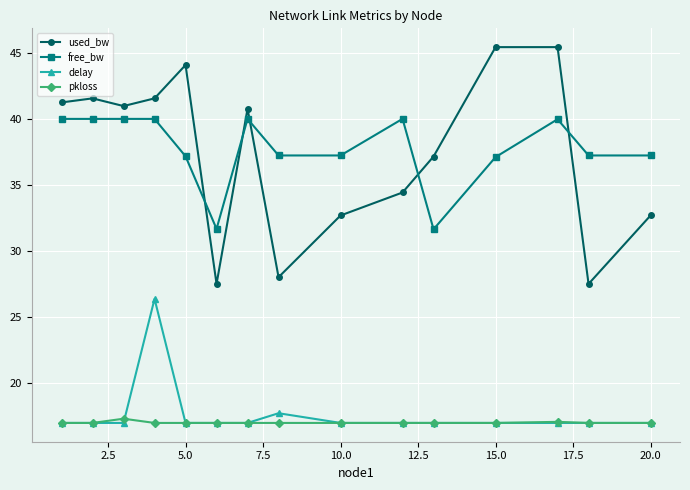

True or false: used_bw and pkloss cross at least once.

False